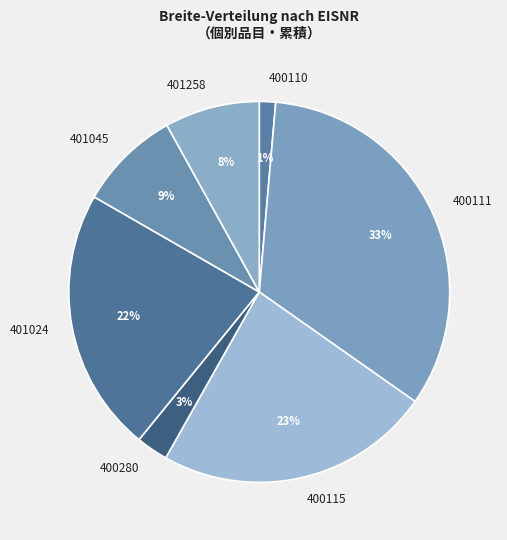

Is it true that 401045 is 3% of the pie?

False